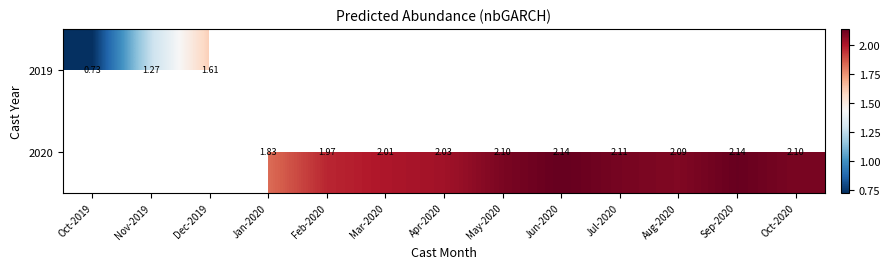

At Apr-2020, list the series in order from largest to smallest.

2019, 2020